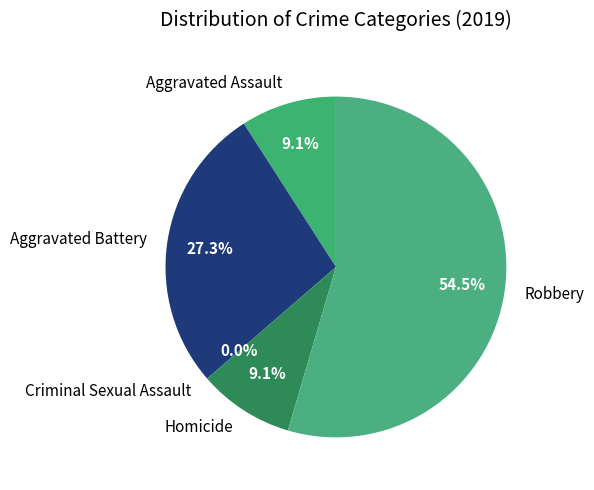

How many segments does this pie chart have?

5